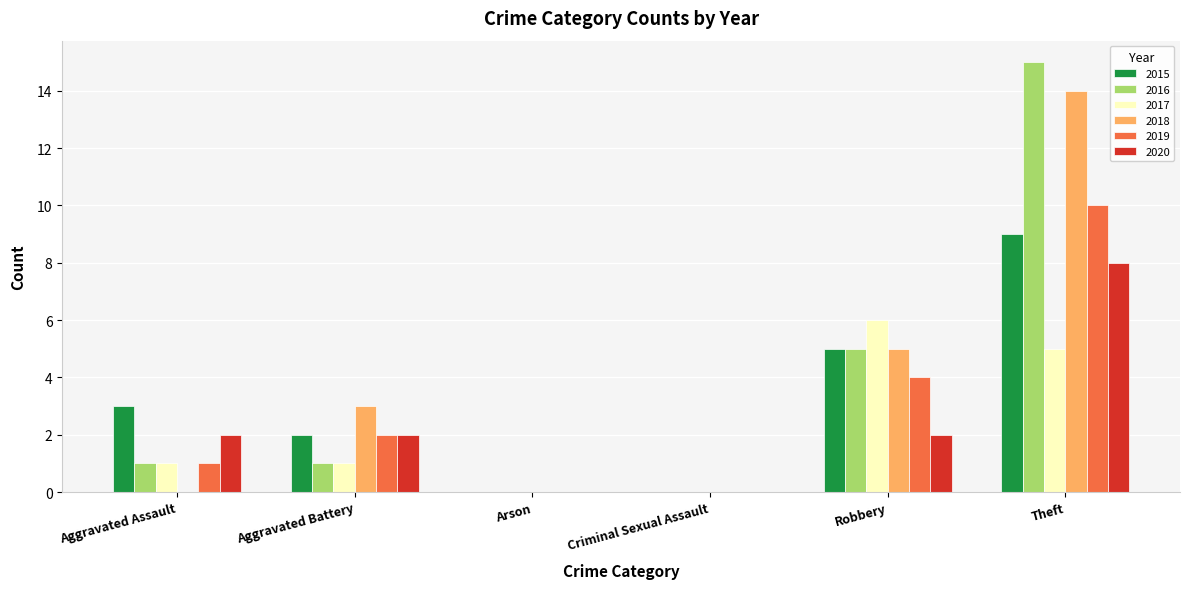

What is the total value across all series at Aggravated Battery?

11